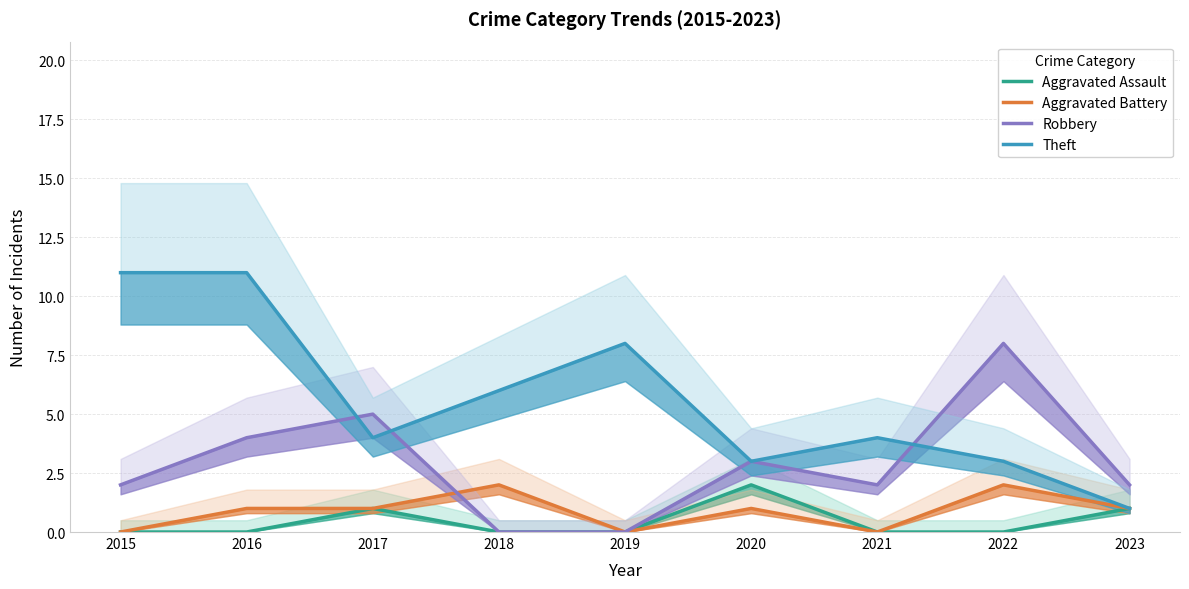

How many values in the Aggravated Battery series are below 1?

3